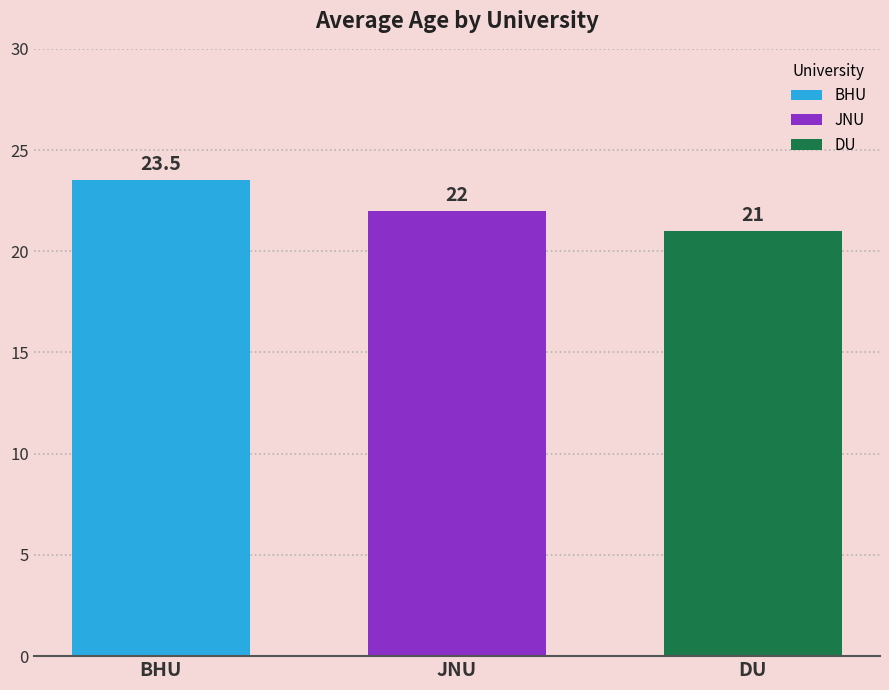

Which series has the largest range (max minus min)?

BHU